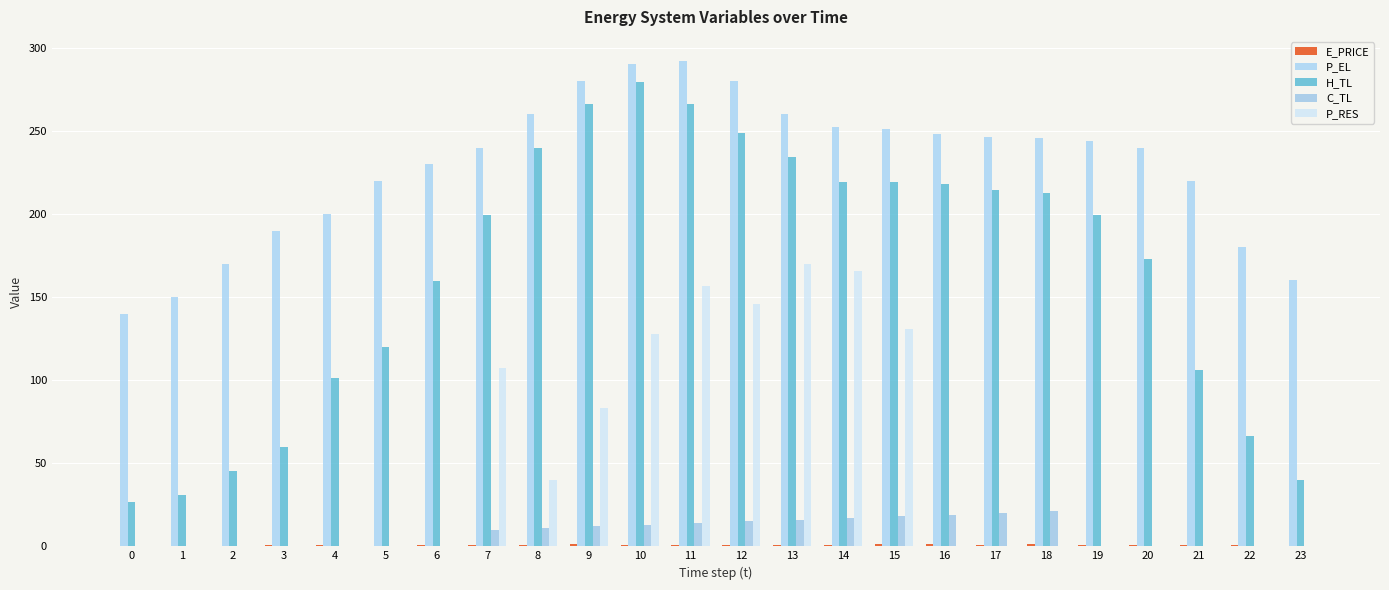

The value of P_RES at 21 is 55.4. True or false?

False